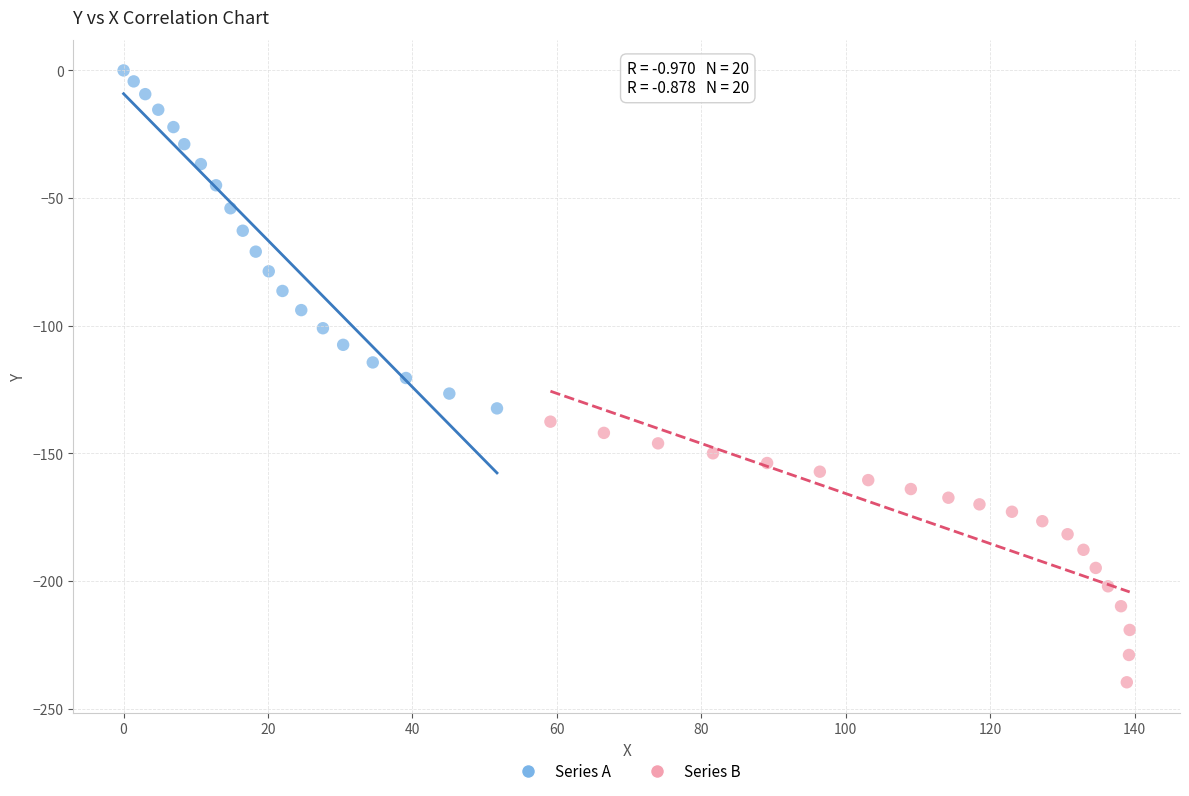

Which series has the widest spread of Y values?

Series A